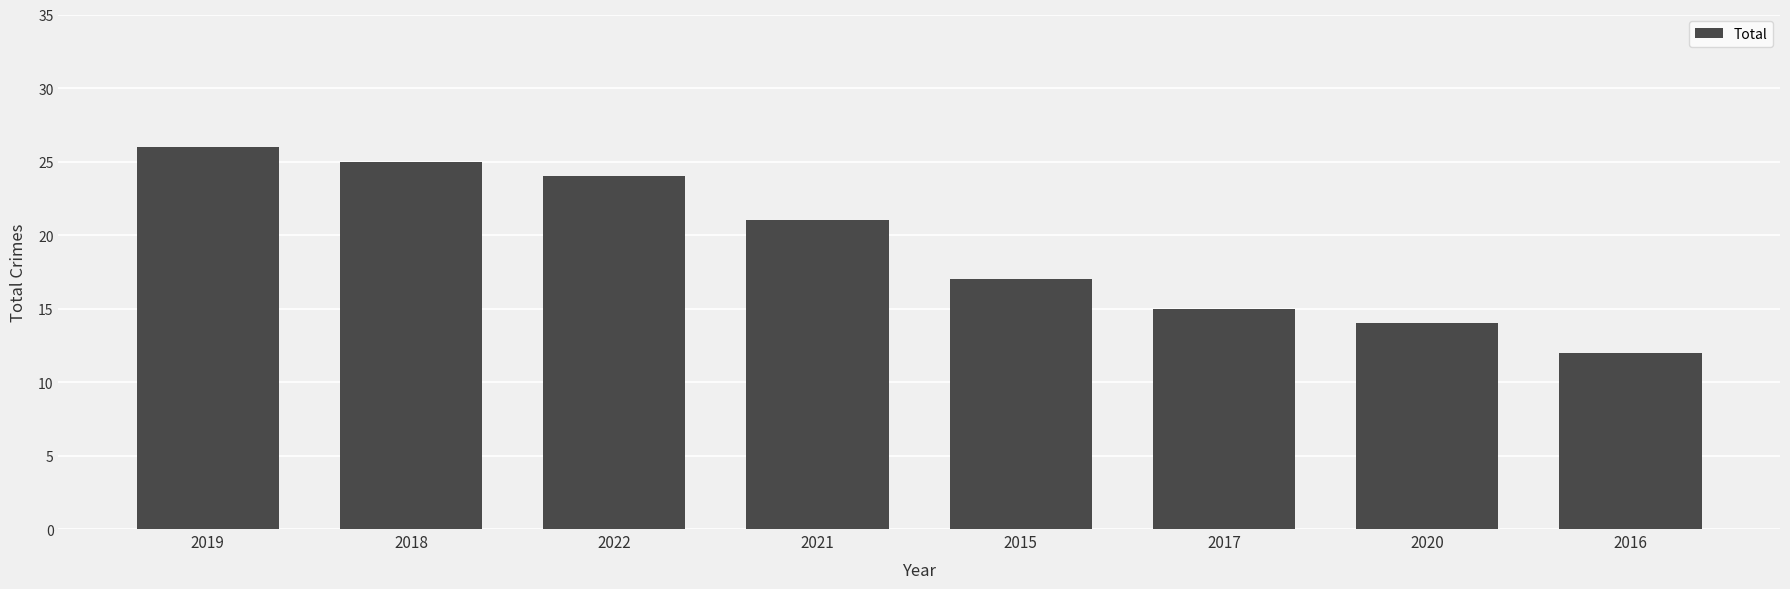

Rank the categories by value from highest to lowest.

2019, 2018, 2022, 2021, 2015, 2017, 2020, 2016